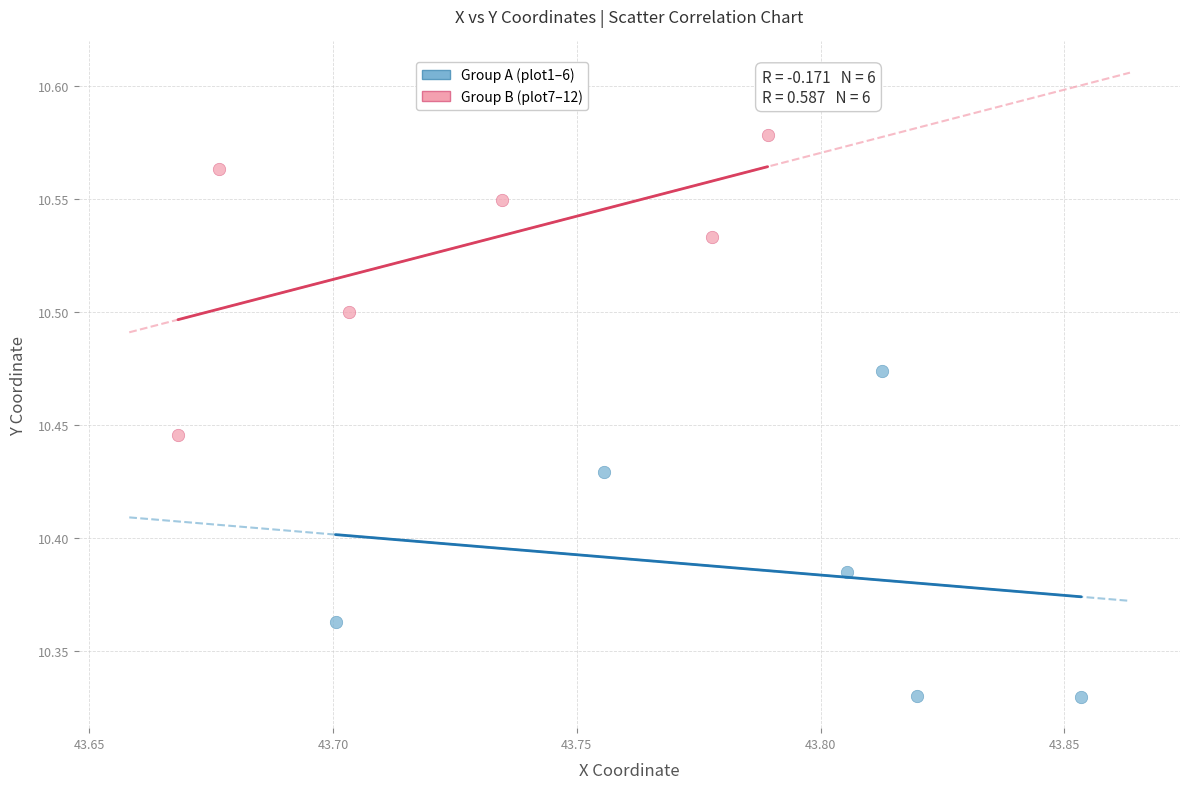

Which series contains the highest Y value?

Group B (plot7–12)